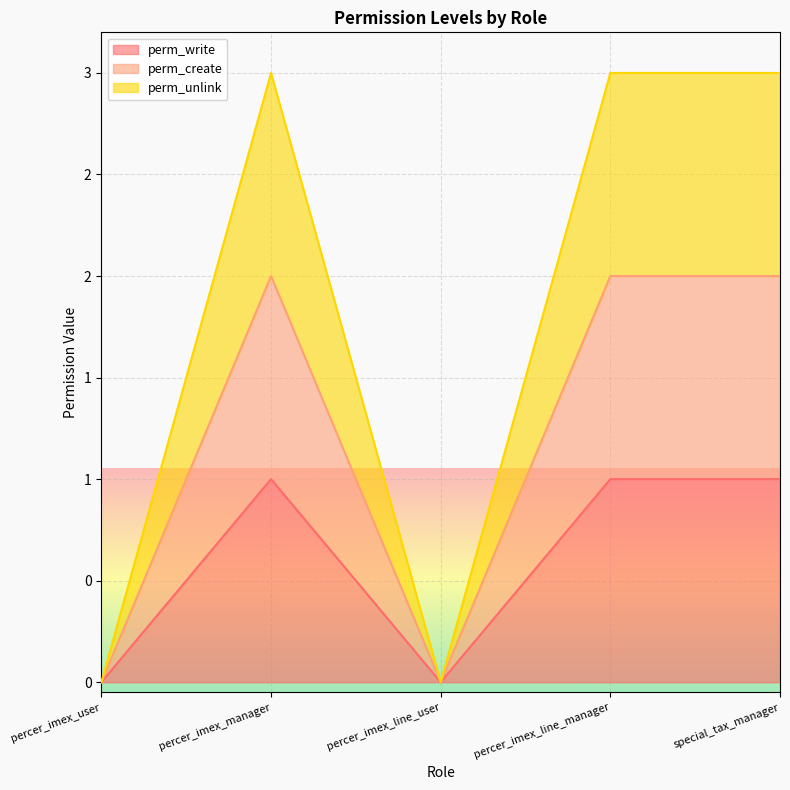

What is the difference between the second highest and second lowest values in the perm_unlink series?

3